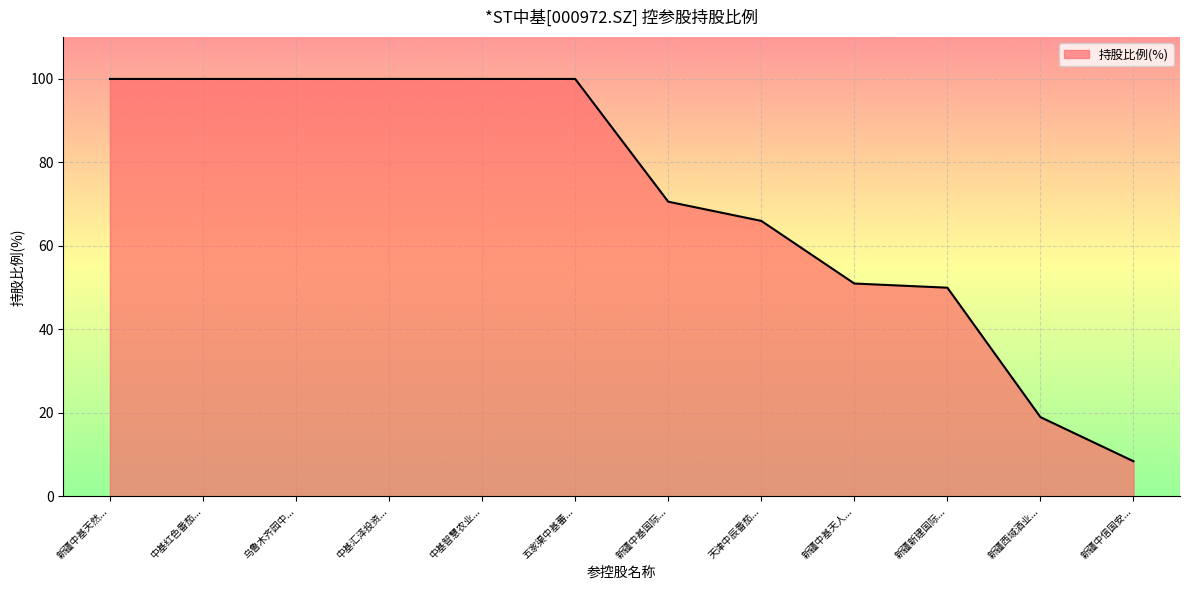

Is it true that the value at 中基红色番茄... is 100.0?

True